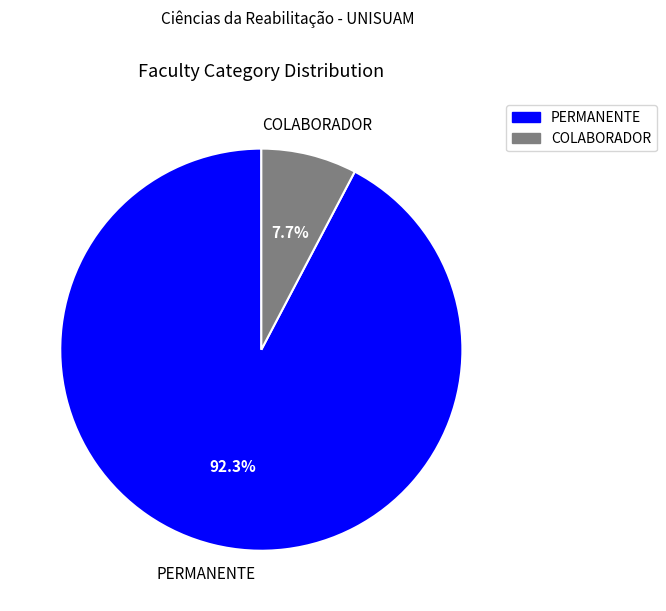

Does PERMANENTE represent more than half of the total?

Yes